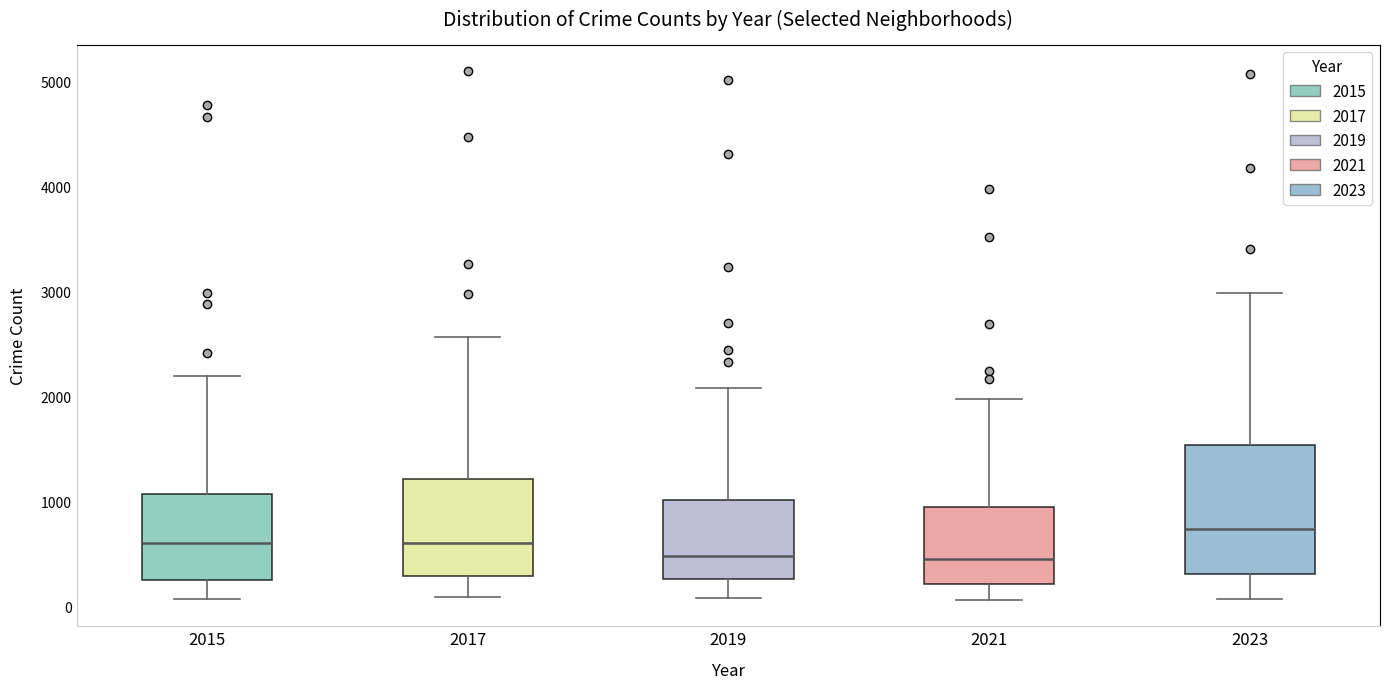

Comparing the boxes themselves (not the whiskers), which one is the tallest?

2023